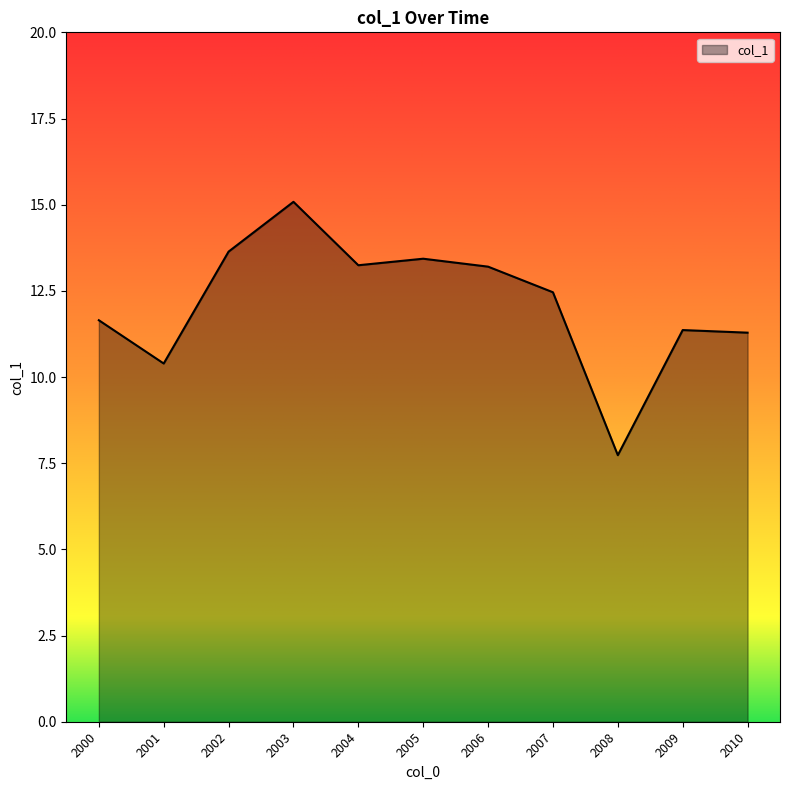

Where does the data first go above 12?

2002